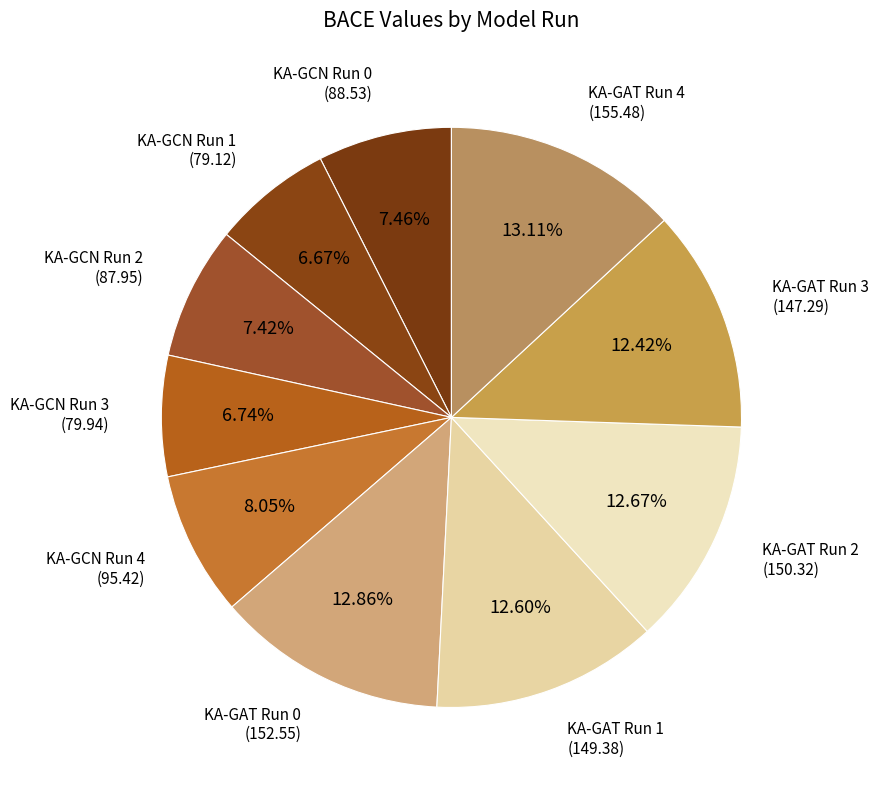

Is there a majority slice in this chart?

No